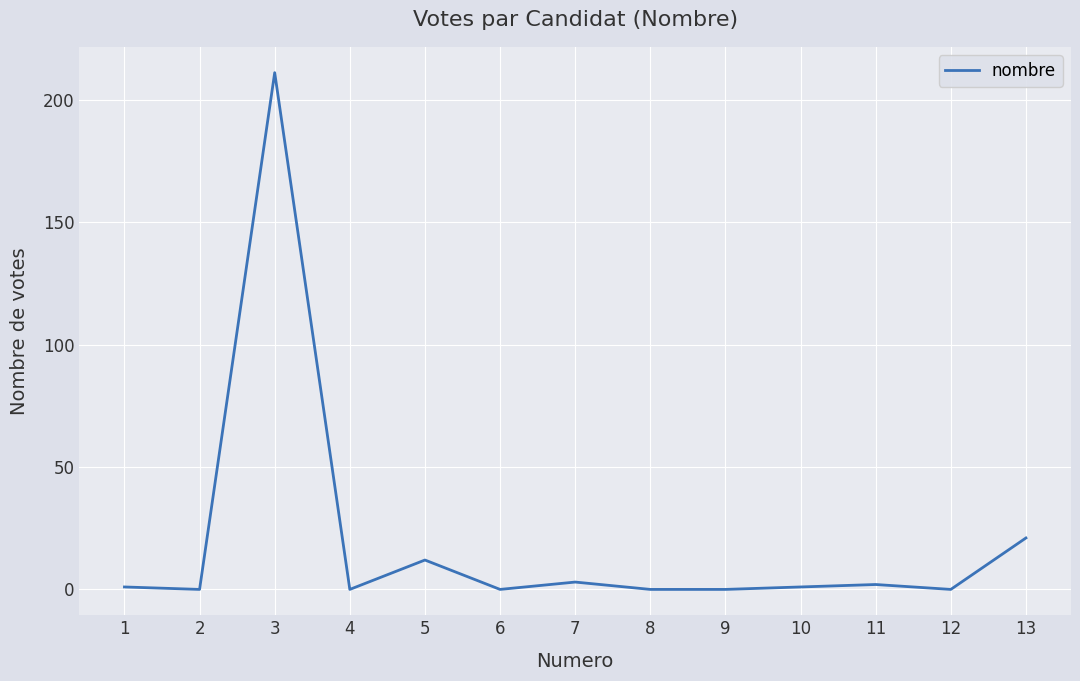

The value at 12 is -113. True or false?

False